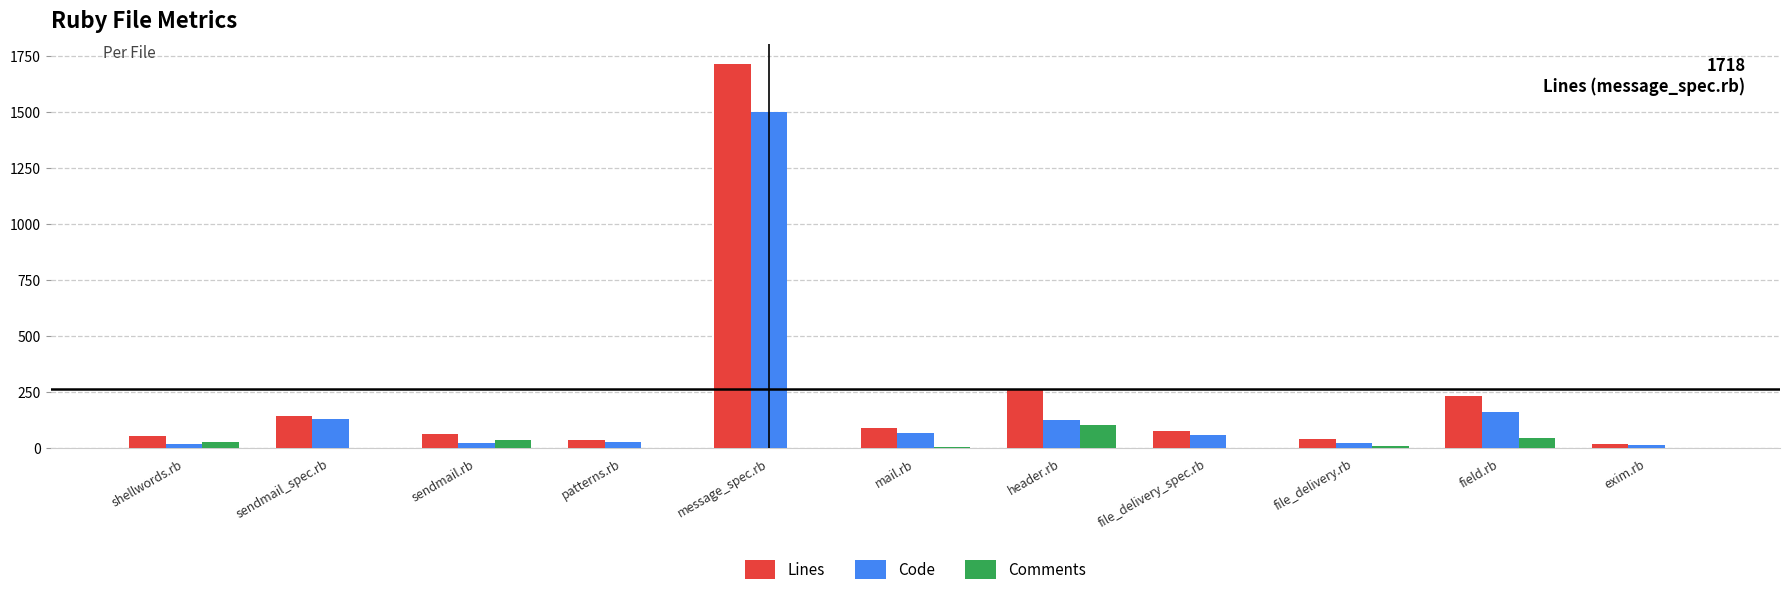

What is the sum of all Comments values?

238